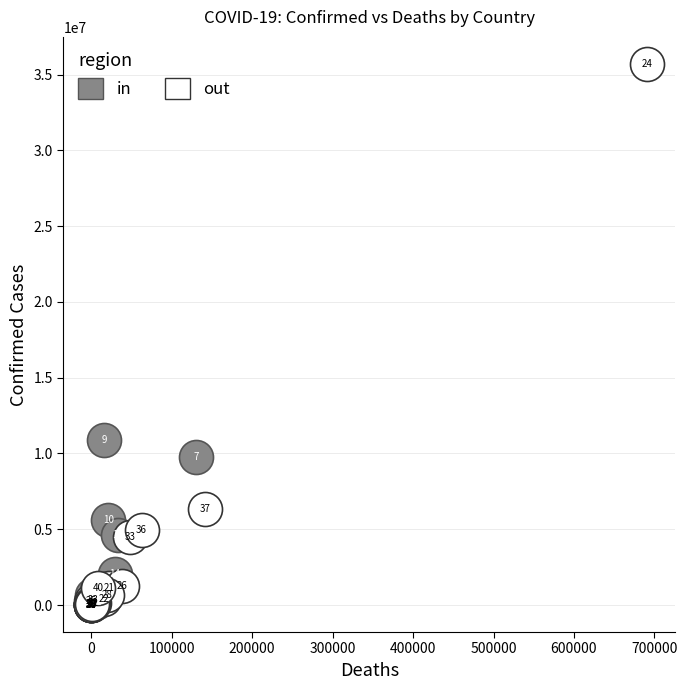

Which series reaches the maximum Y coordinate?

out